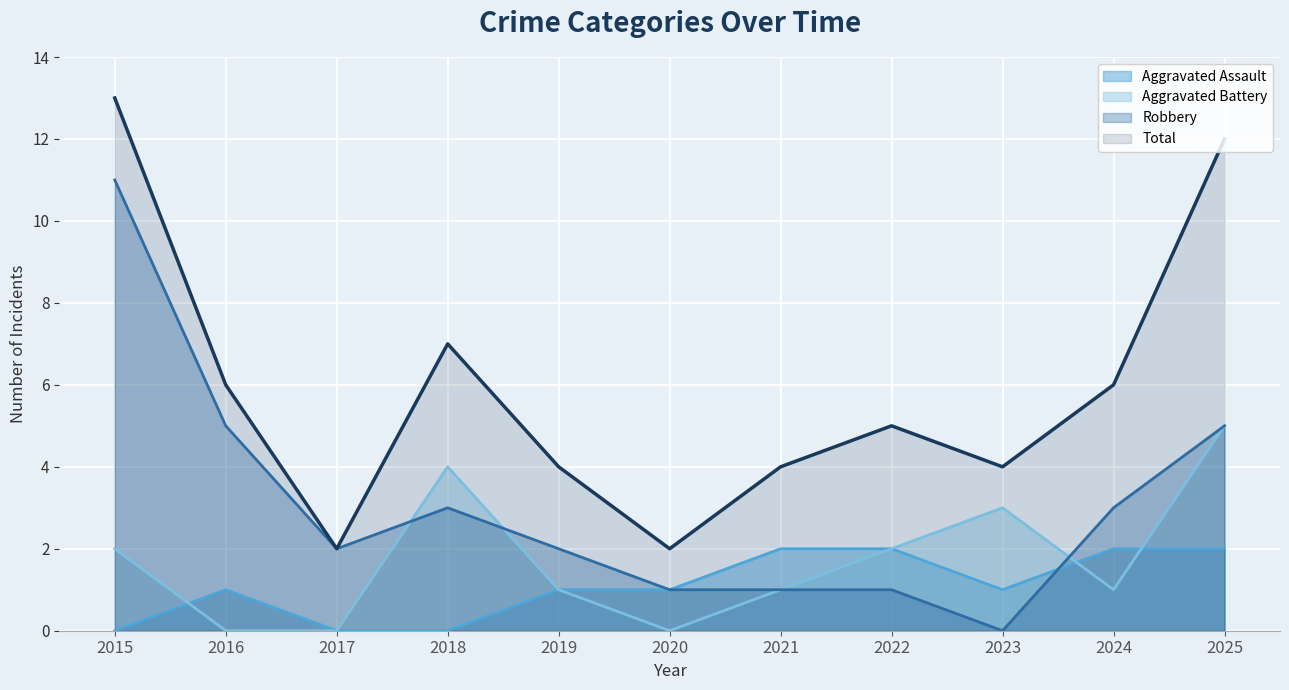

What is the sum of all Robbery values?

34